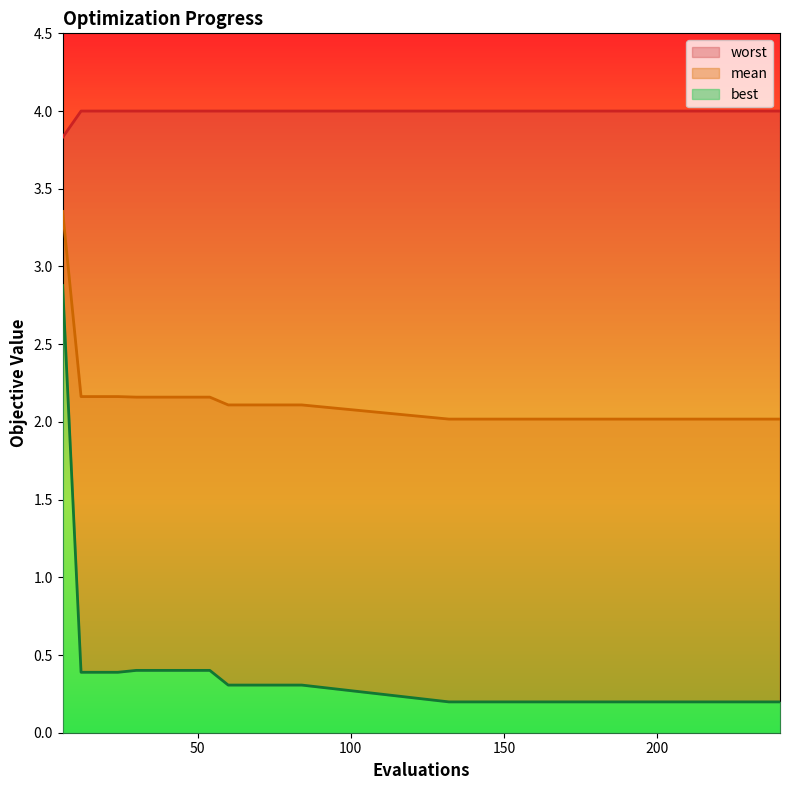

Where is worst nearest to the value 3?

6